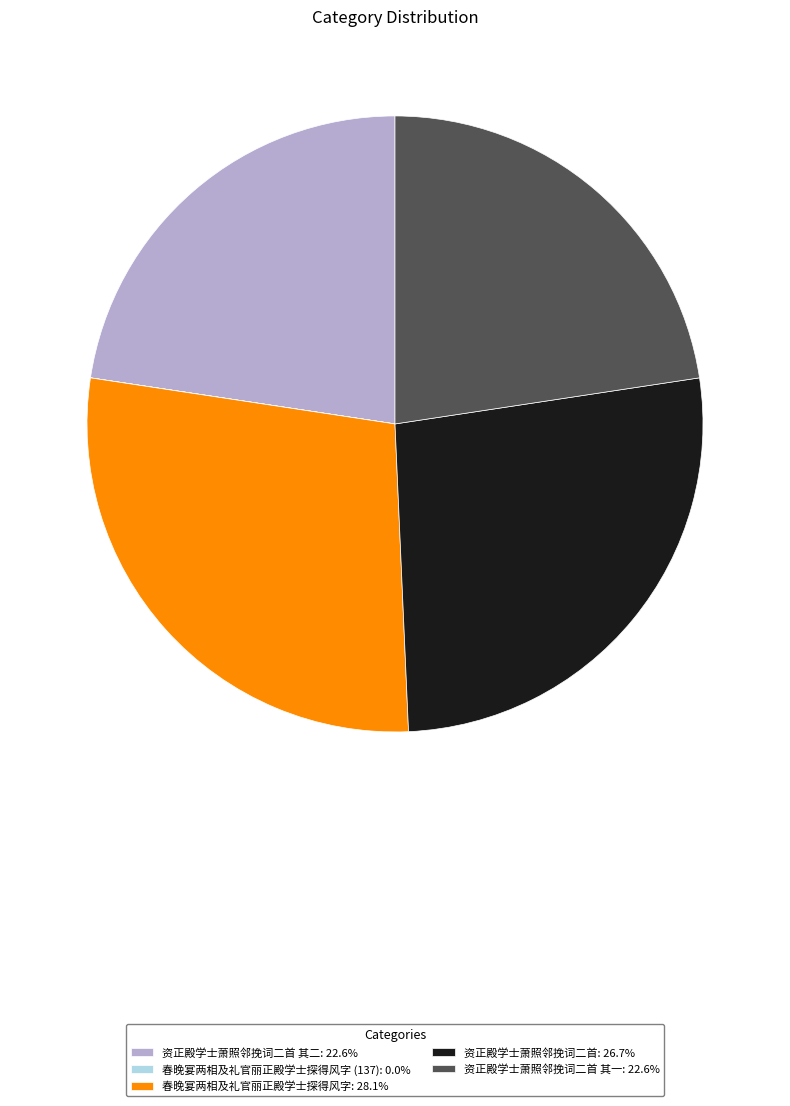

Approximately how many times larger is the value at 资正殿学士萧照邻挽词二首 其二: 22.6% compared to 资正殿学士萧照邻挽词二首 其一: 22.6%?

1.0